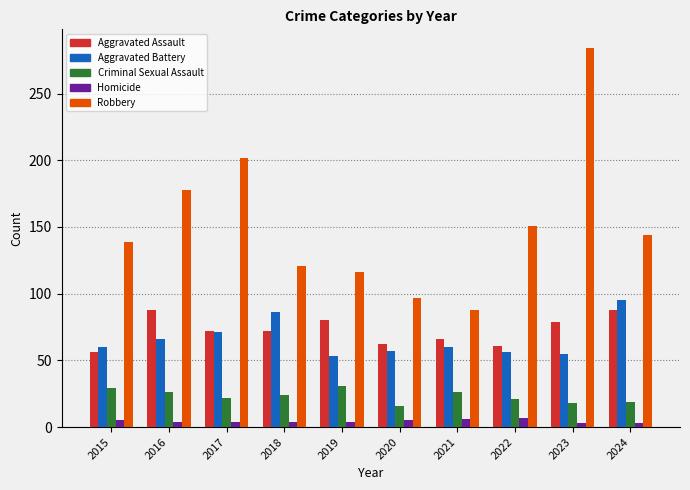

What are all the series names shown in the legend?

Aggravated Assault, Aggravated Battery, Criminal Sexual Assault, Homicide, Robbery